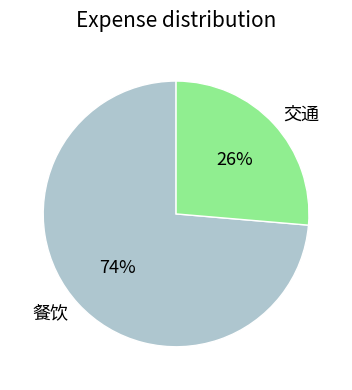

What is the smallest slice in the pie chart?

交通